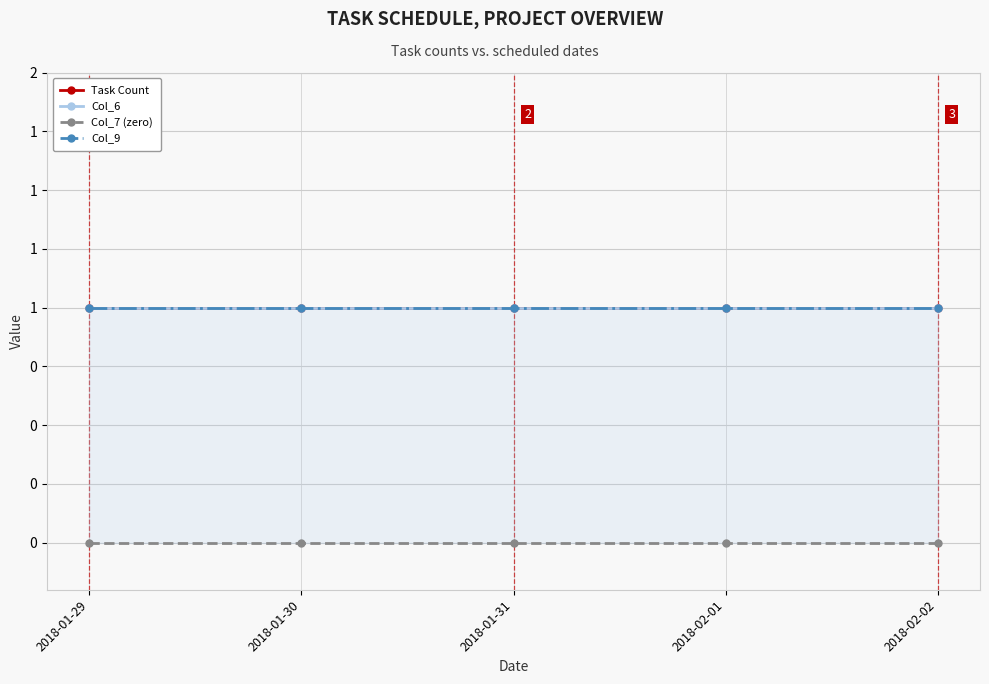

True or false: Col_6 has more than 1 interior local peaks.

False